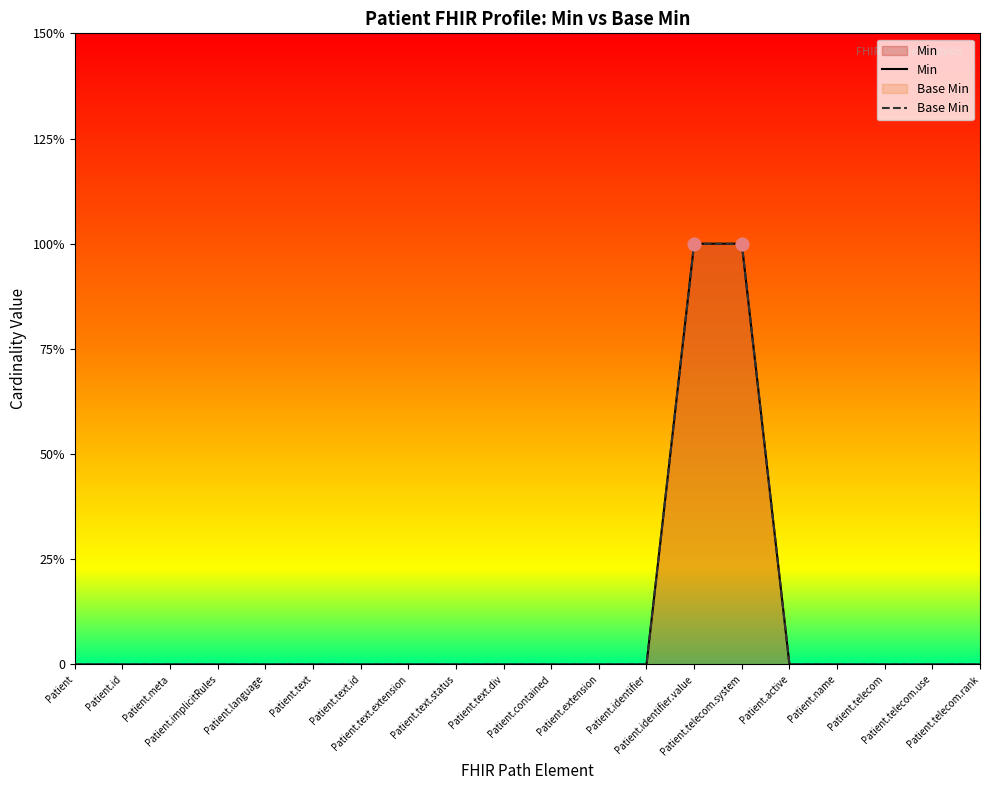

Which series has the largest total across all categories?

Min